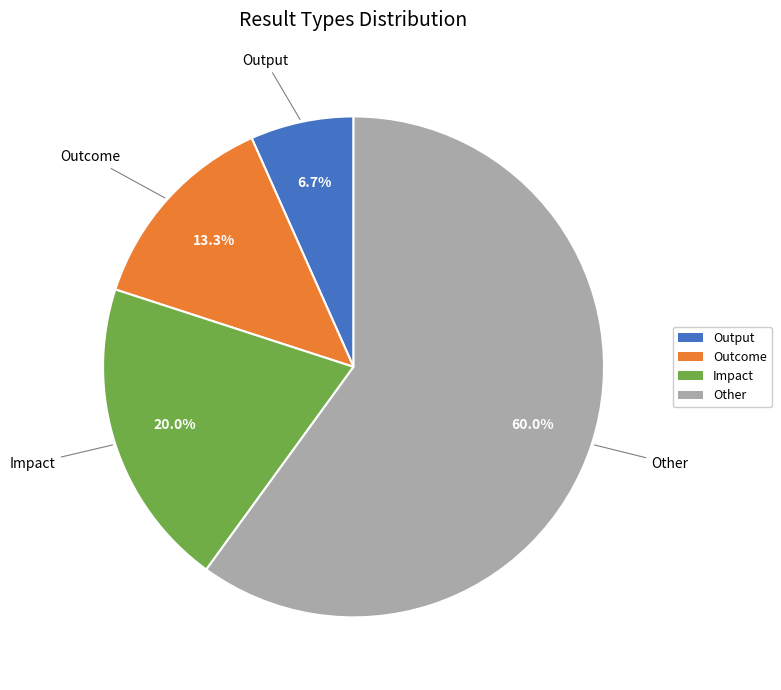

Which category has the biggest portion of the pie?

Other